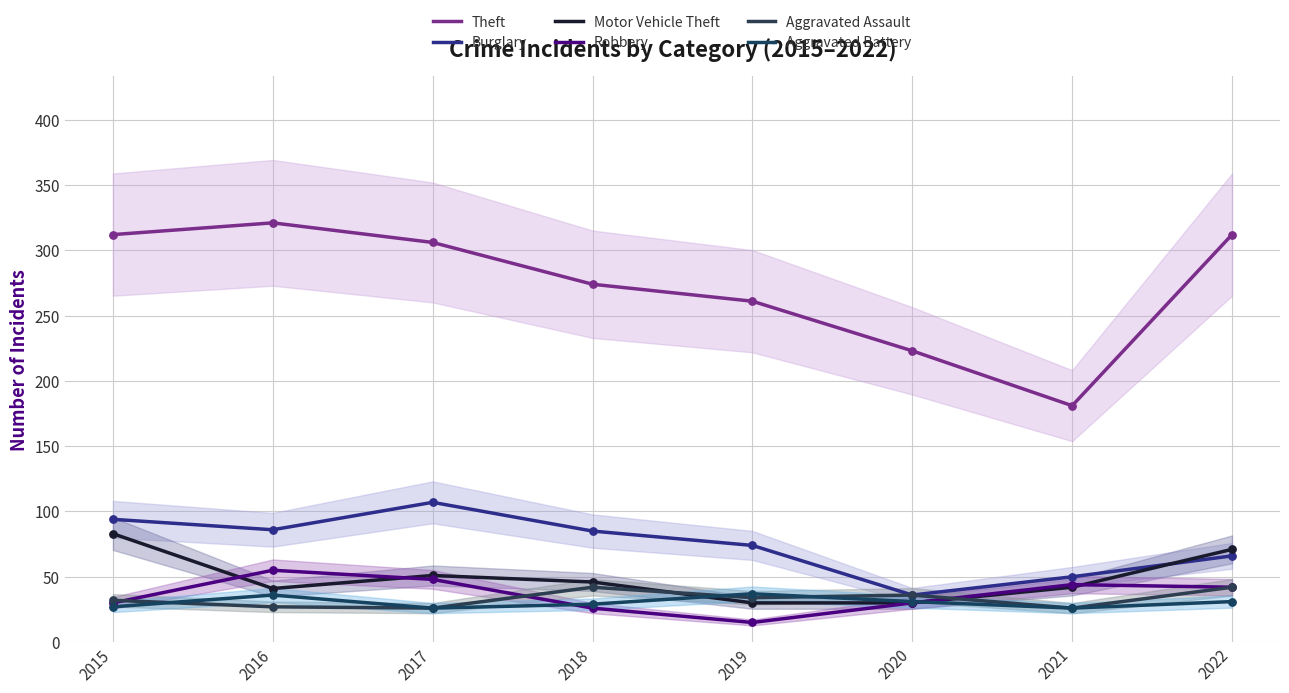

Which series has the largest Y range (max minus min)?

Theft